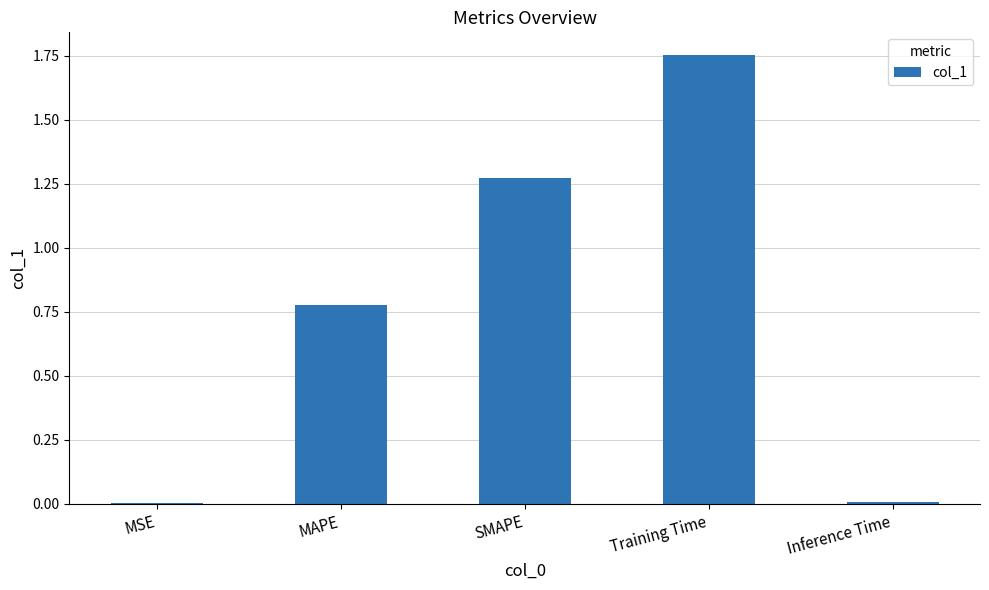

The chart shows a value of 1.7 at SMAPE. True or false?

False